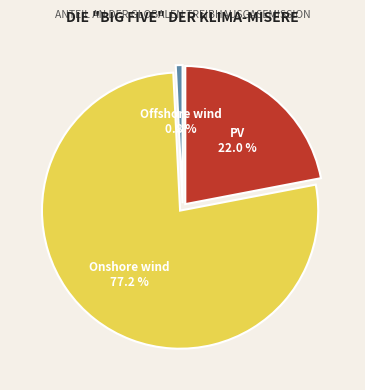

Rank the categories by value from highest to lowest.

Onshore wind, PV, Offshore wind